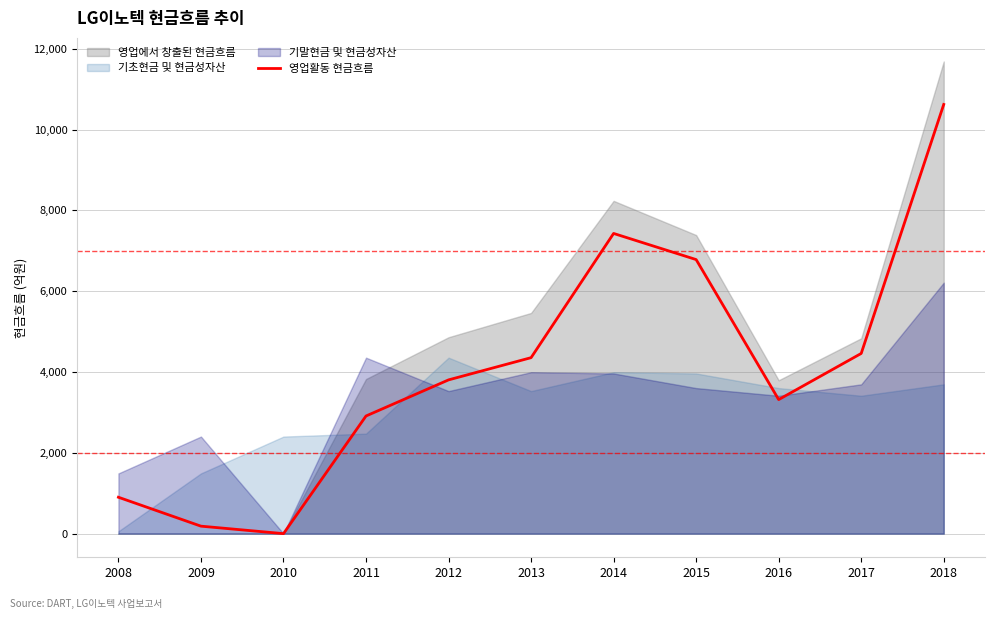

What is the value of the 2nd point from the left?

185.0